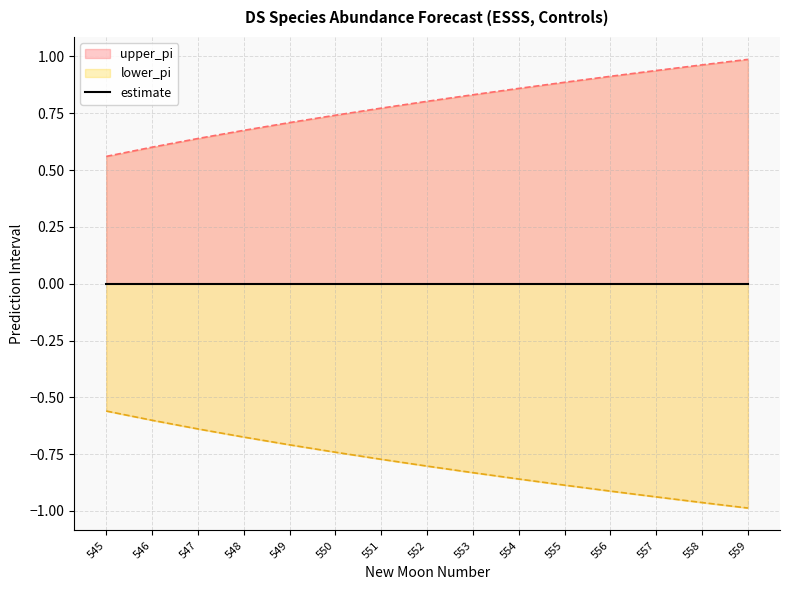

What is the value of the upper_pi point at the 13th from the left?

0.9